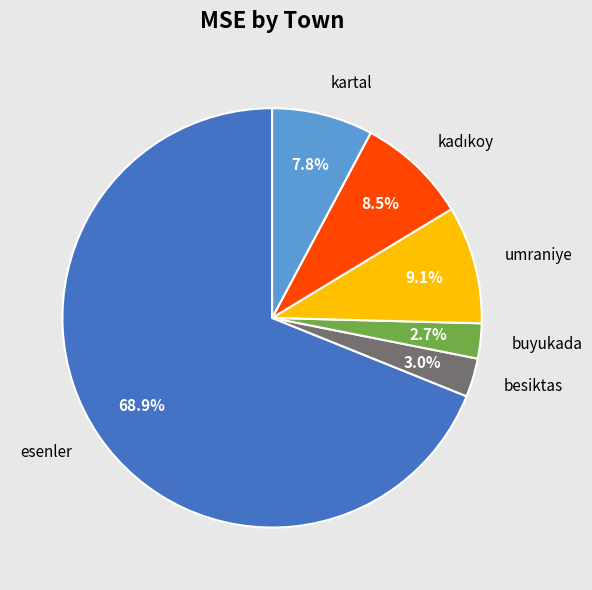

Which category has the biggest portion of the pie?

esenler